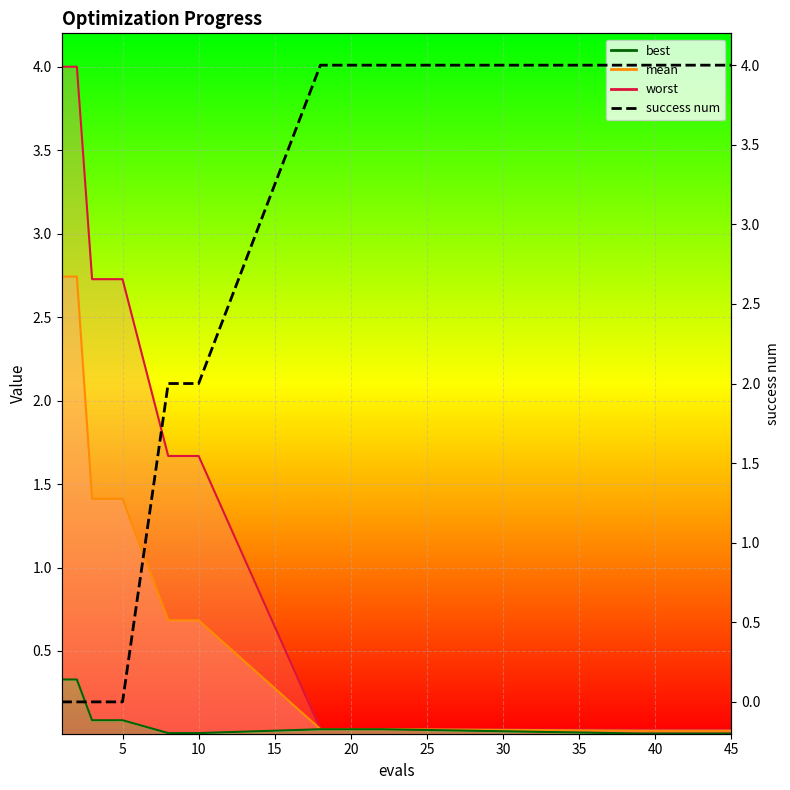

The chart shows a value of 4 at 40. True or false?

True